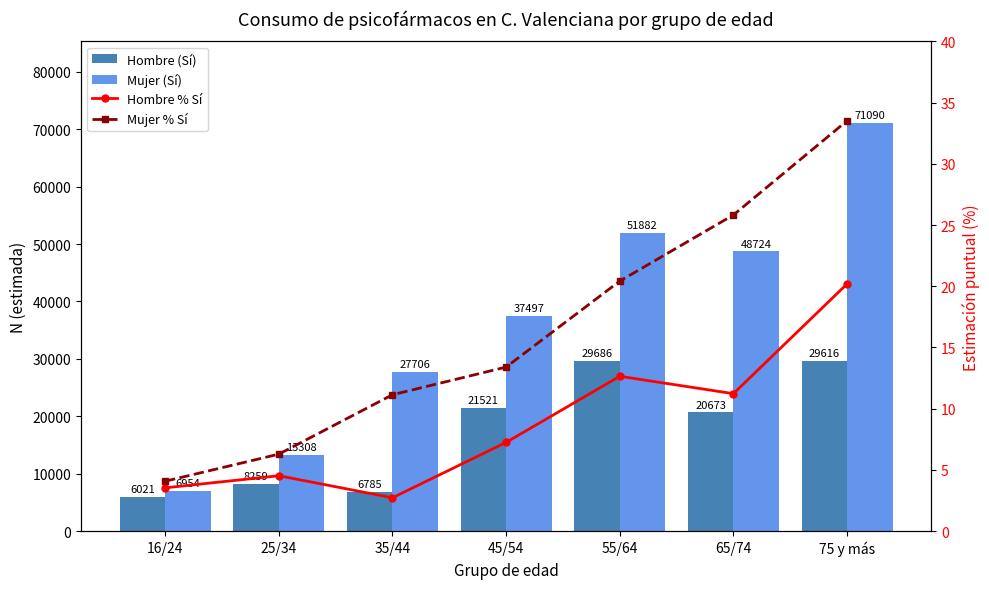

Is the value of Hombre % Sí at 45/54 greater than the value of Mujer (Sí) at 45/54?

No